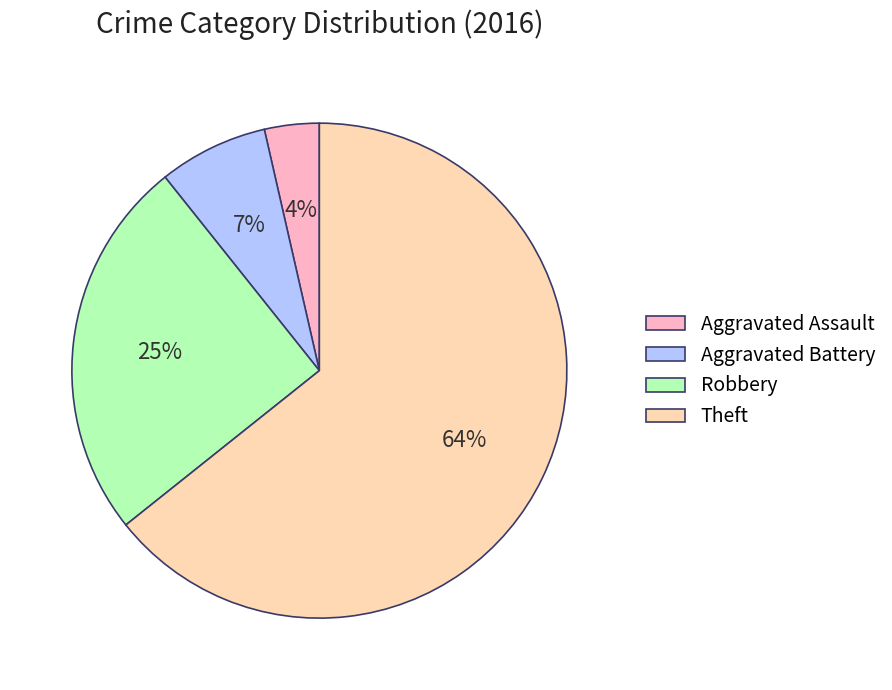

Which slice is the smallest?

Aggravated Assault